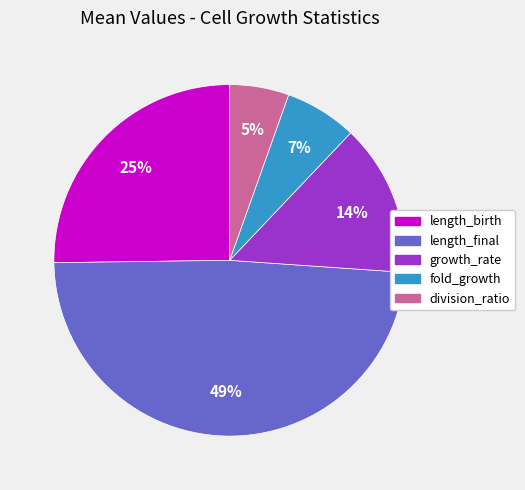

How many segments does this pie chart have?

5